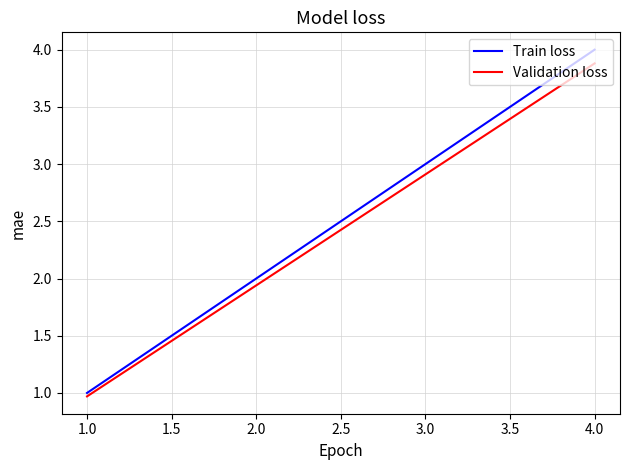

Rank the series by their average value, from lowest to highest.

Validation loss, Train loss